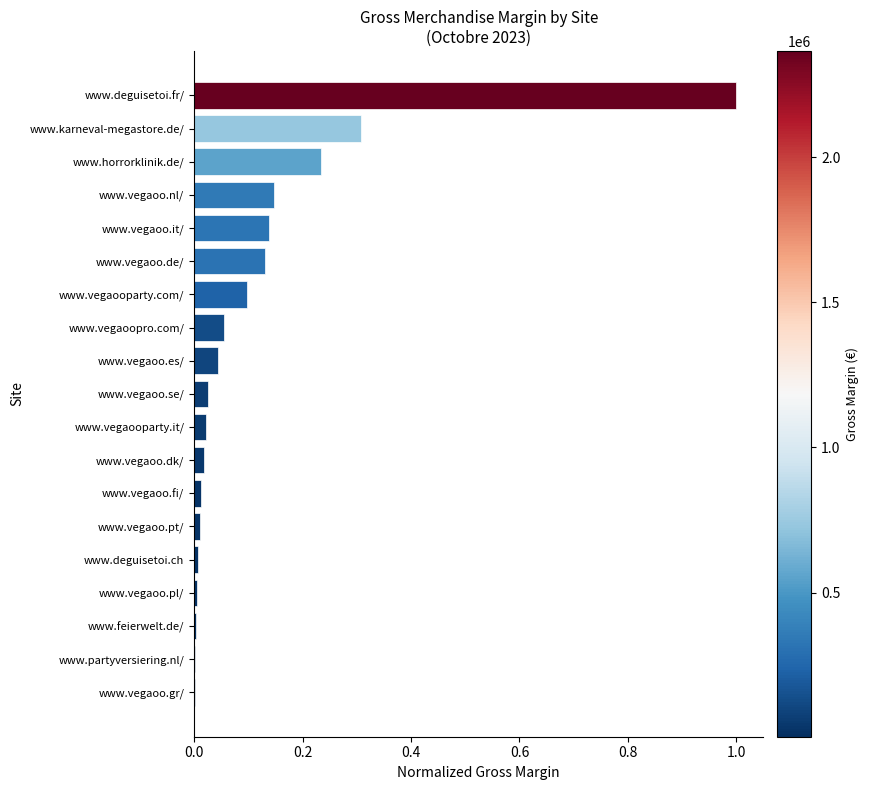

What is the greatest value displayed?

1.0